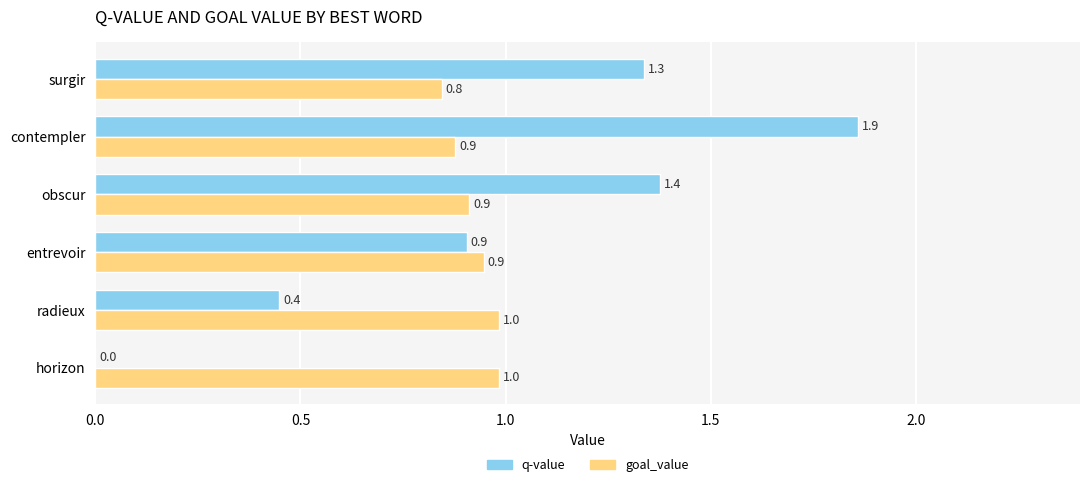

How many categories are shown in the chart?

6